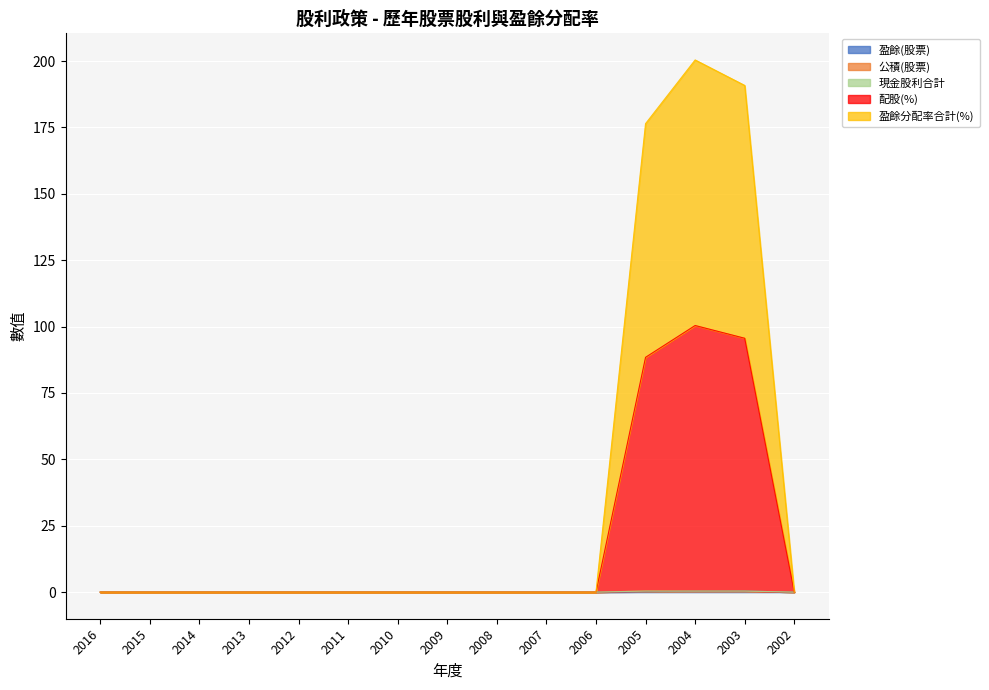

At which label is 盈餘(股票) closest to 0?

2016